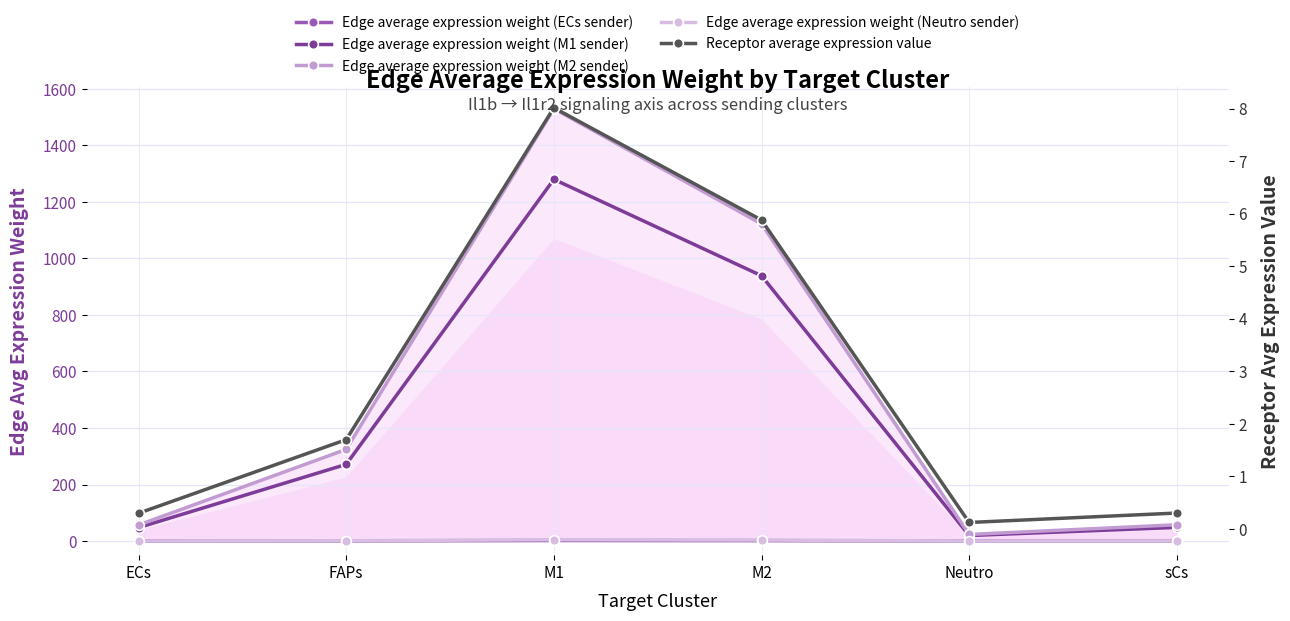

True or false: Edge average expression weight (M2 sender) has a value of 448.1 at FAPs.

False